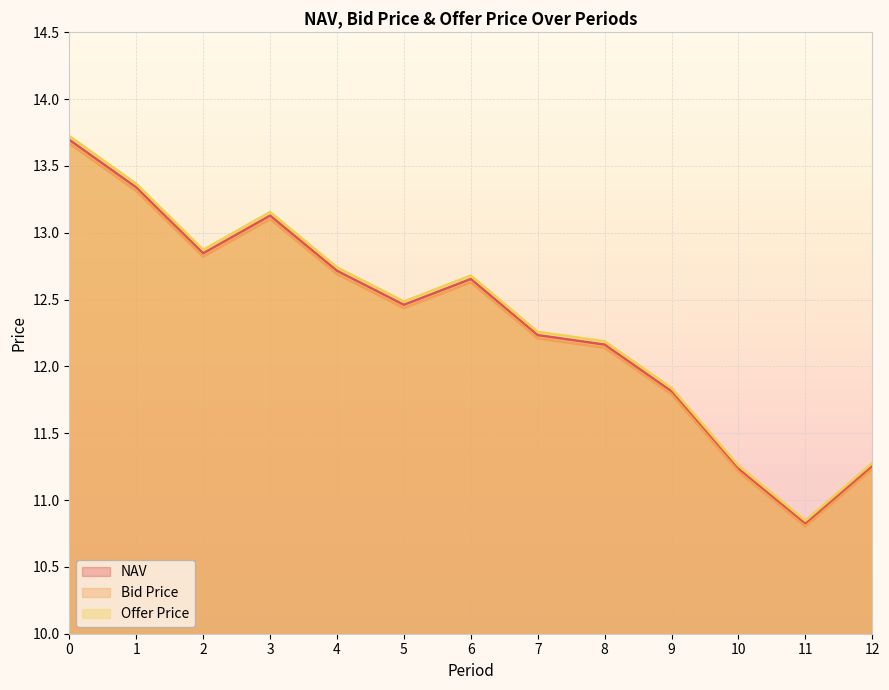

True or false: Offer Price and NAV intersect in this chart.

False